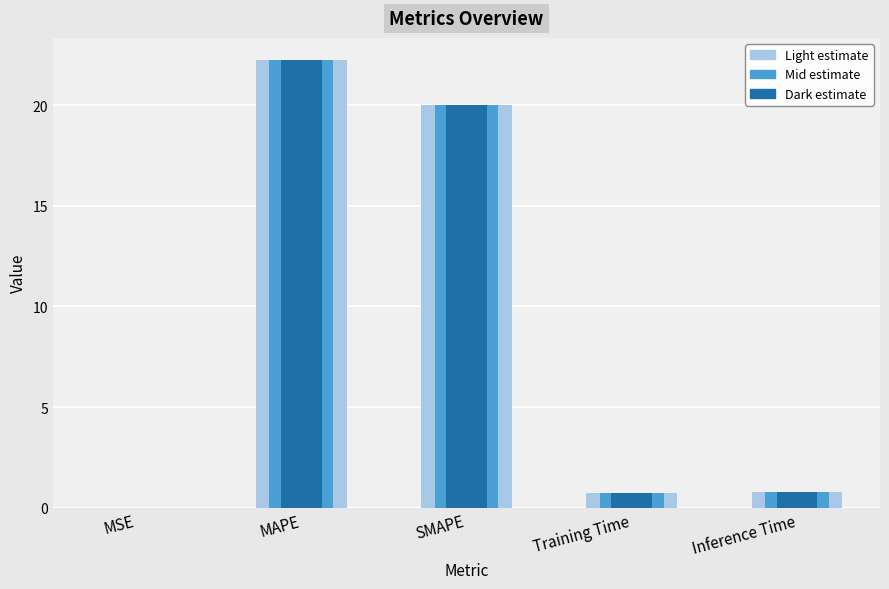

What is the value of the col_1 (mid) bar at the 2nd from the left?

22.2